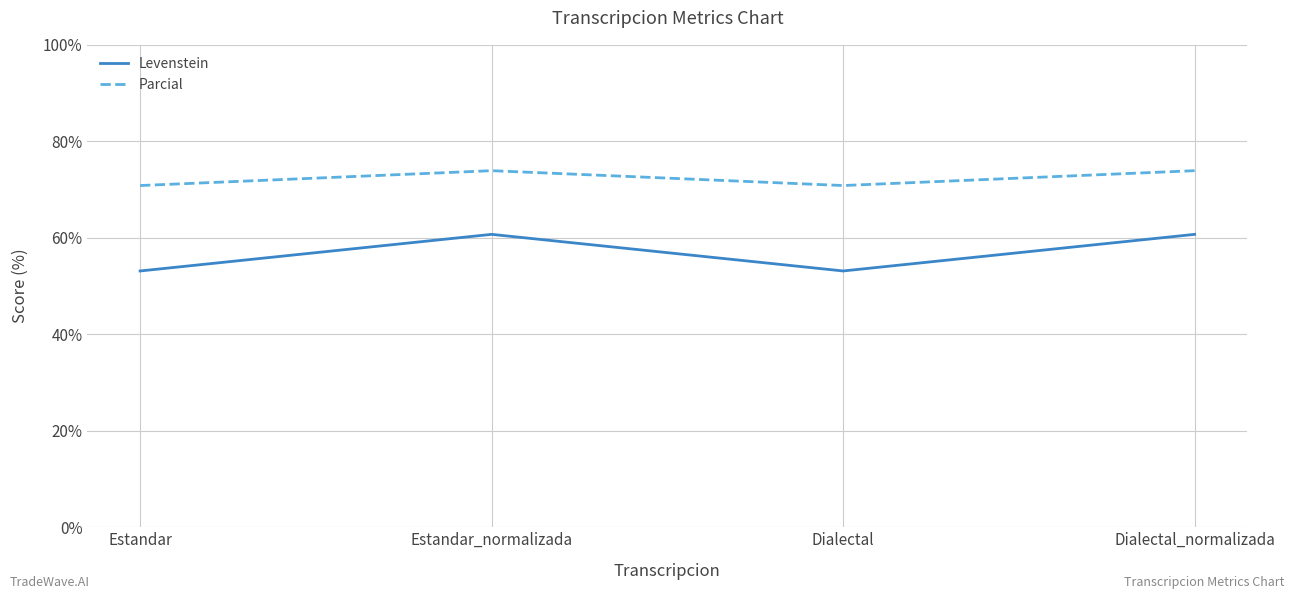

The value of Parcial at Dialectal_normalizada is 73.9. True or false?

True